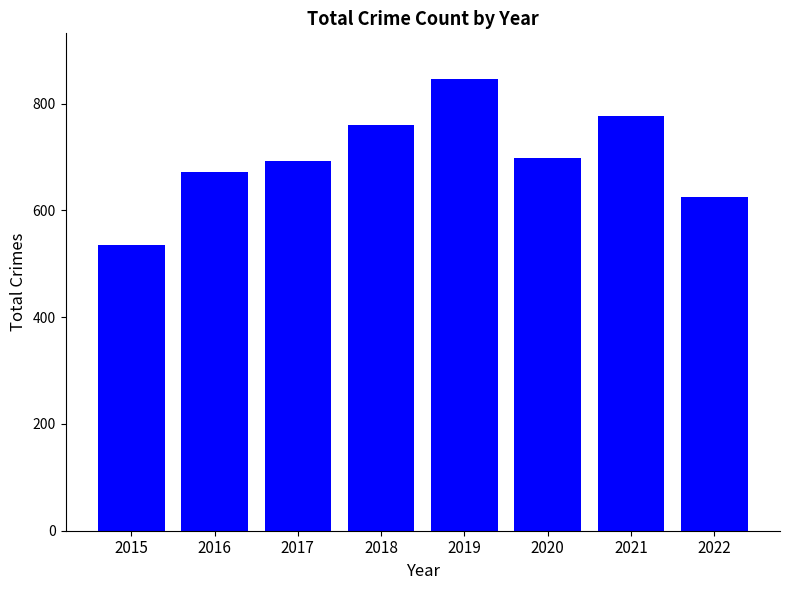

What is the difference between the maximum and minimum values?

312